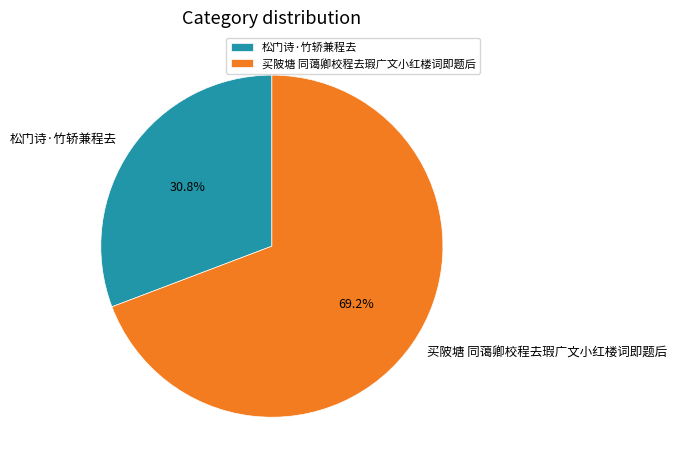

To the nearest percent, what percentage of the pie is 买陂塘 同蔼卿校程去瑕广文小红楼词即题后?

69%